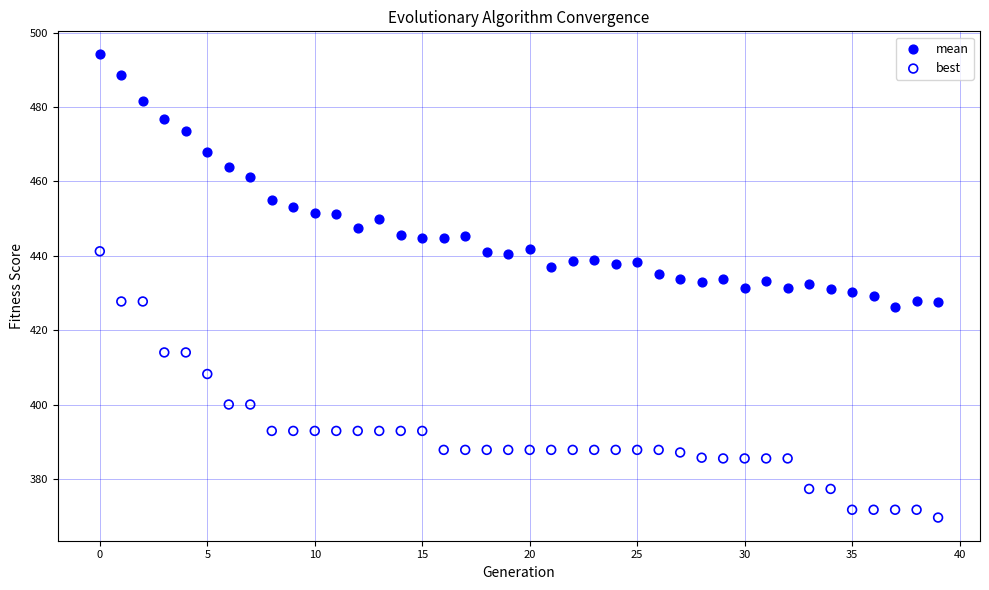

Which series reaches the minimum Y coordinate?

best